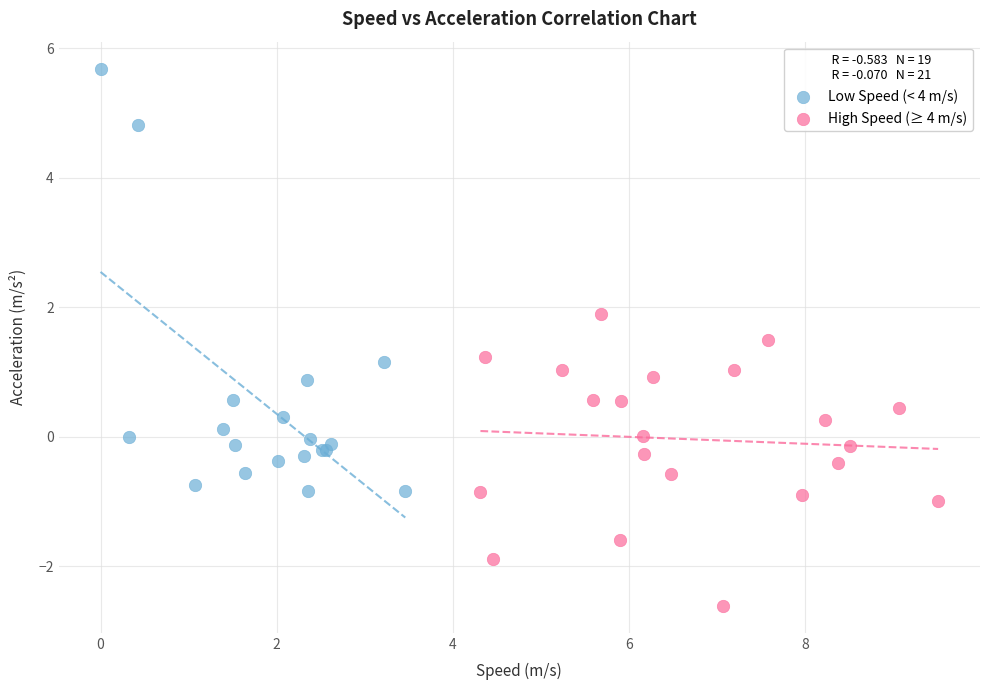

Which series reaches the minimum Y coordinate?

High Speed (≥ 4 m/s)